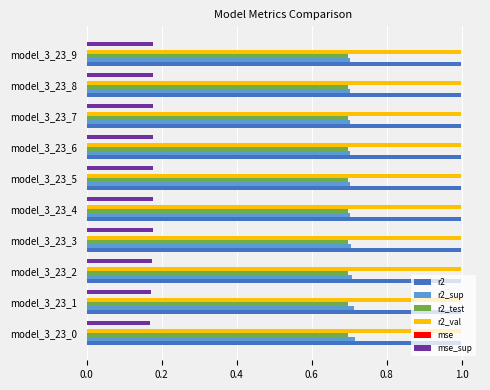

How many series are shown in this chart?

6